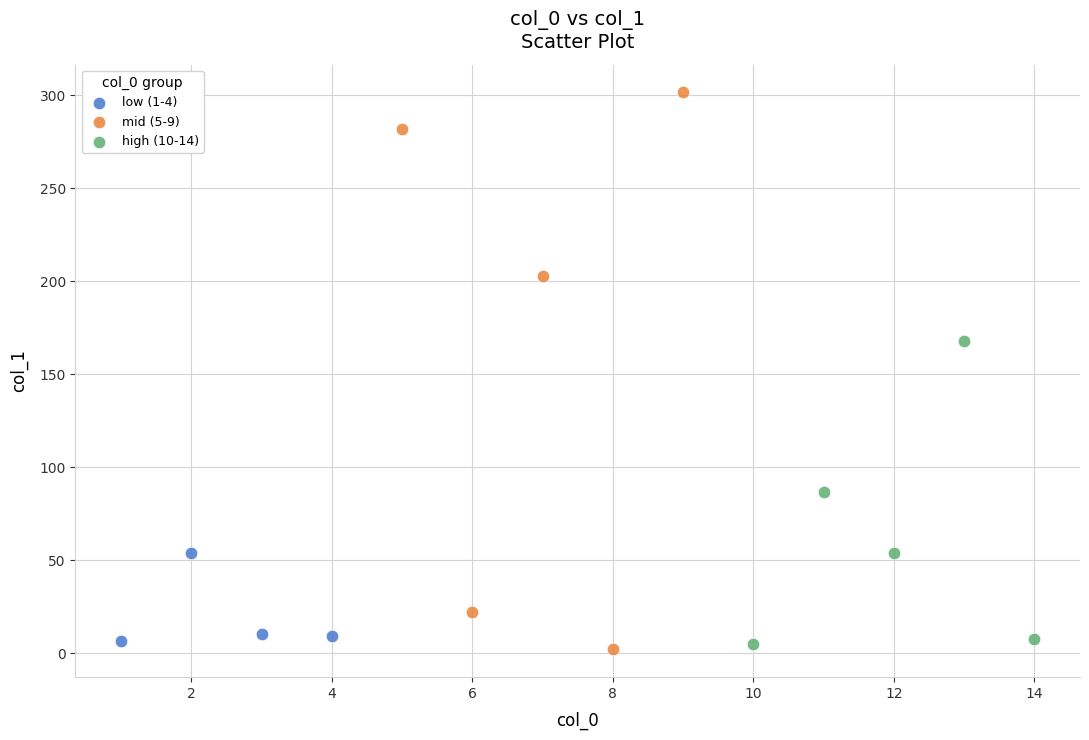

Which series has the largest Y range (max minus min)?

mid (5-9)